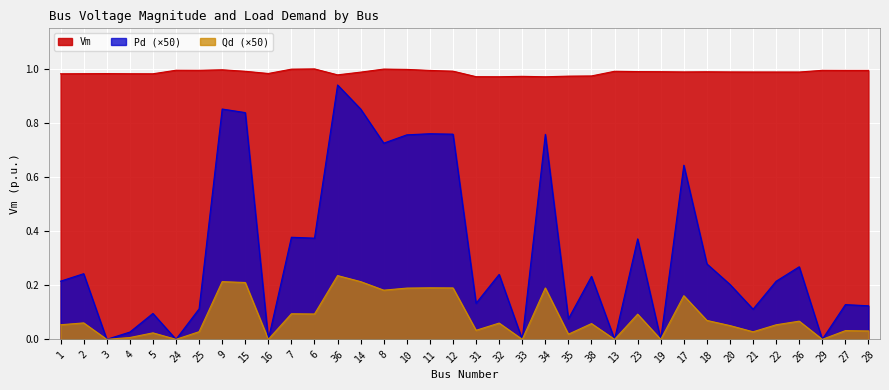

True or false: Pd and Qd cross at least once.

False